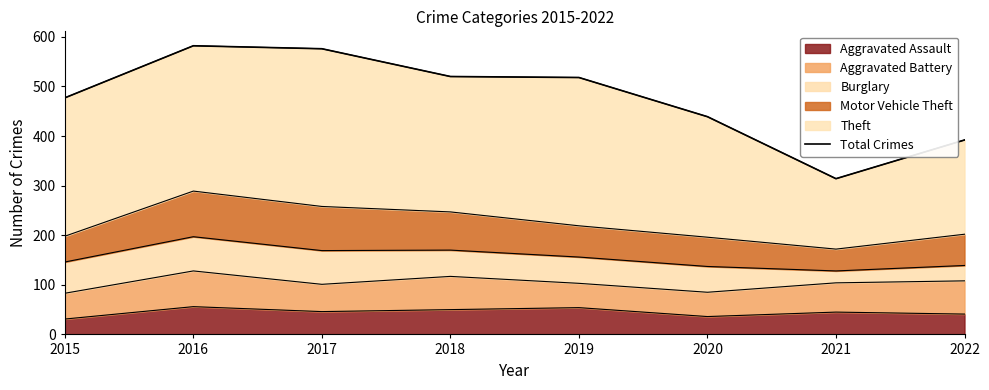

How many points are higher than both their immediate neighbors (excluding endpoints)?

1